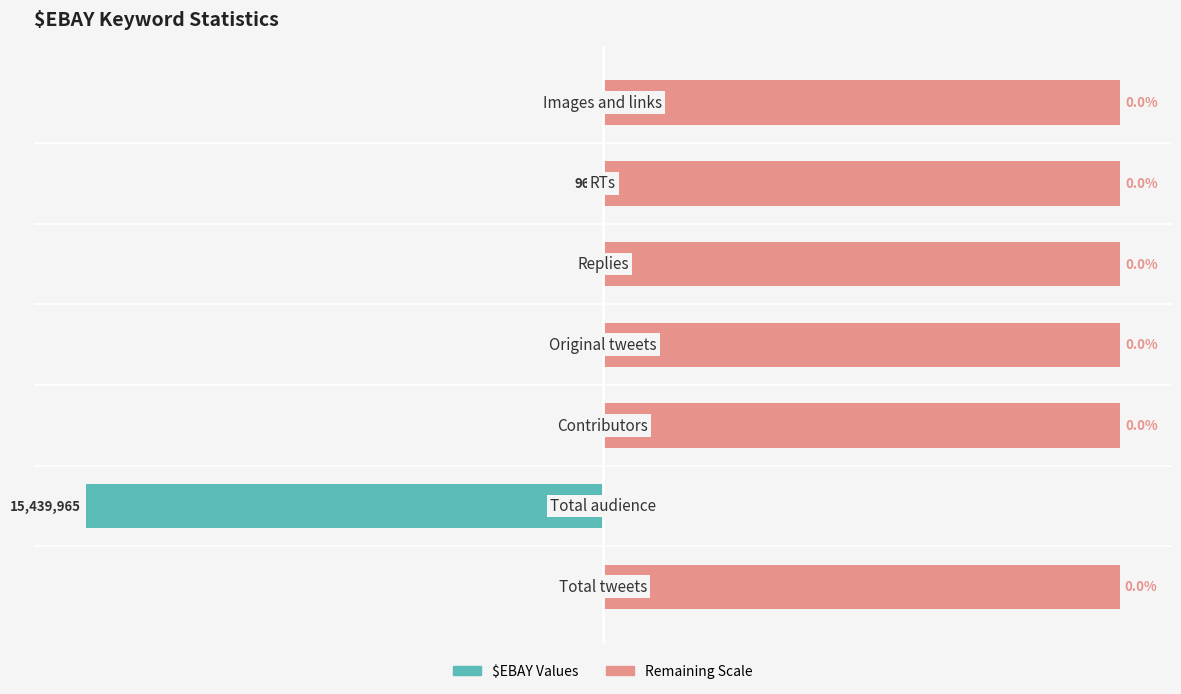

Rank the series at 4 from highest to lowest value.

Remaining Scale, $EBAY Values